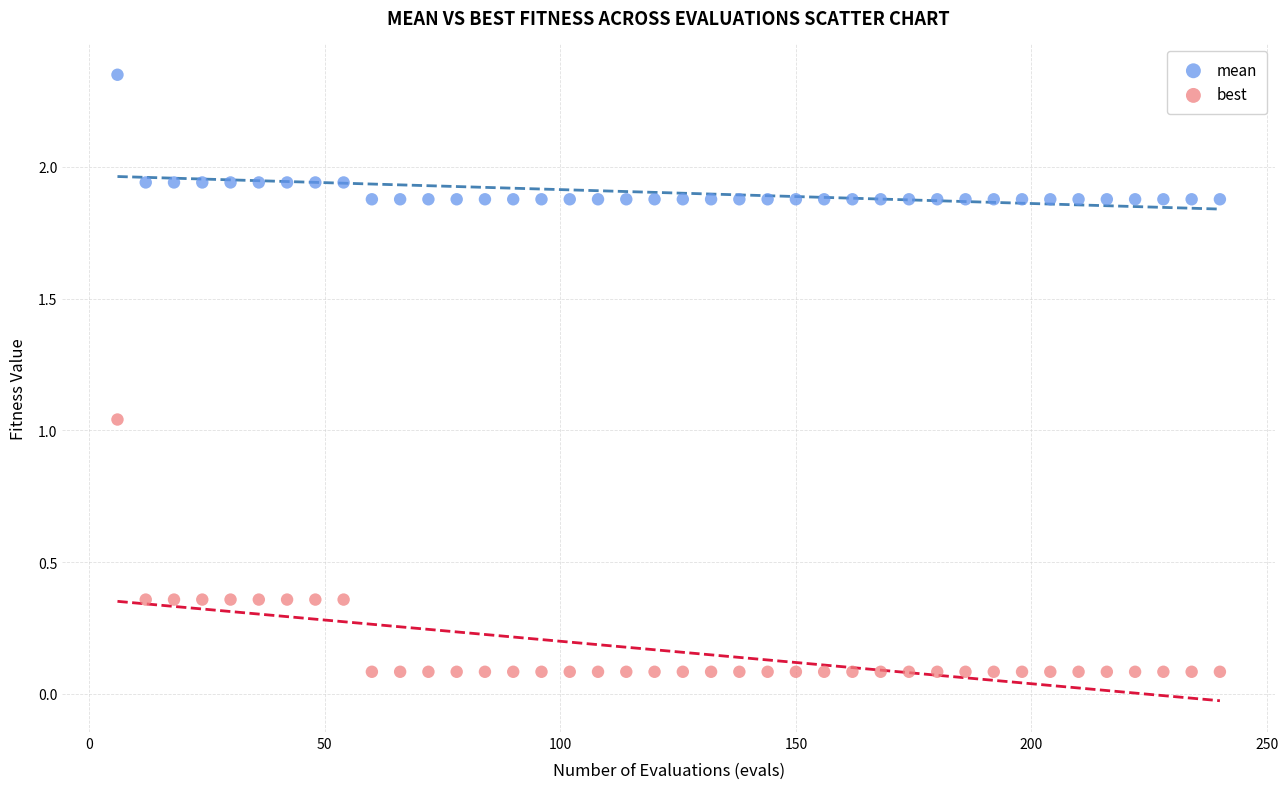

Which series has the widest spread of Y values?

best